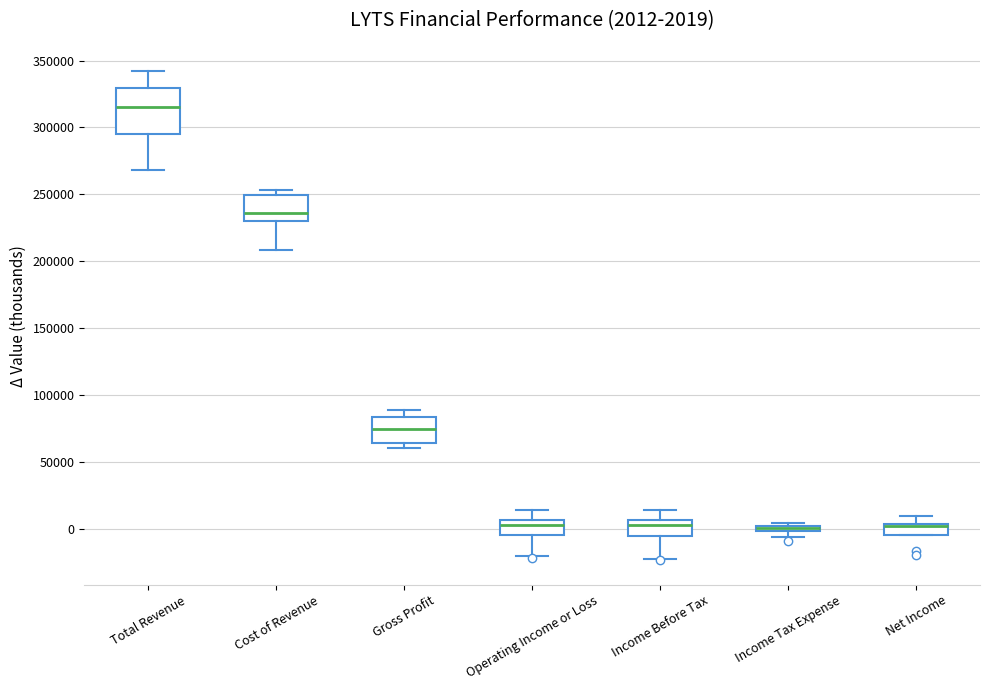

Comparing the boxes themselves (not the whiskers), which one is the tallest?

Total Revenue